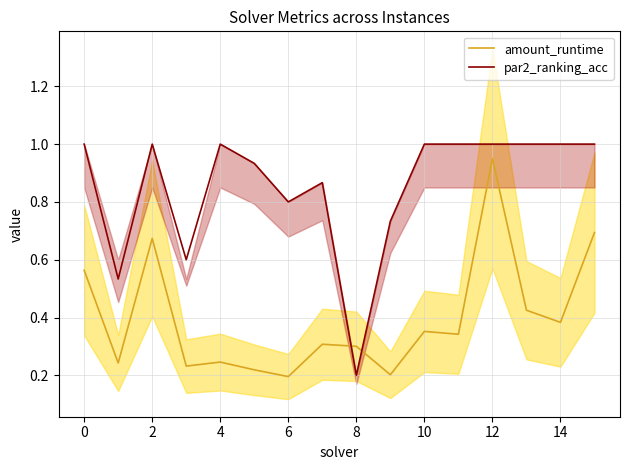

Where is the first local maximum for par2_ranking_acc?

2